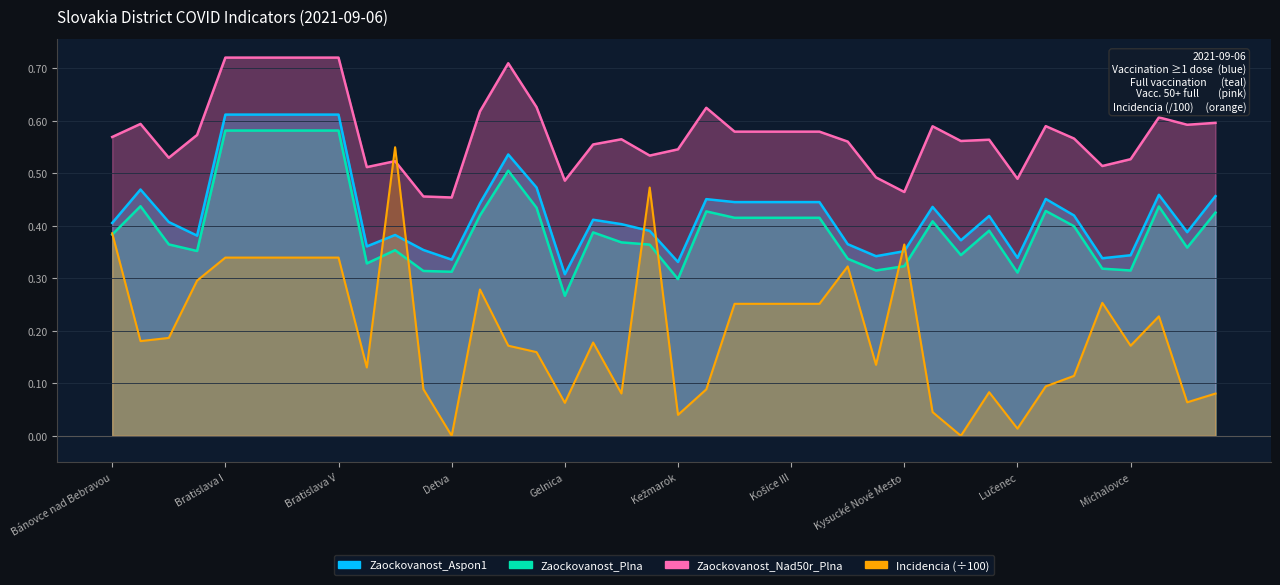

At how many categories does at least one series exceed 0?

40